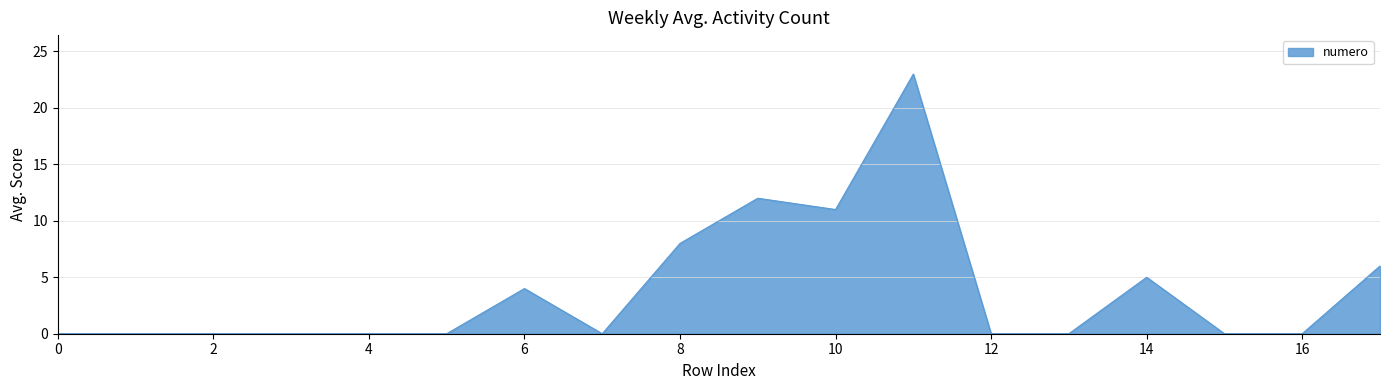

What is the maximum value shown in the chart?

23